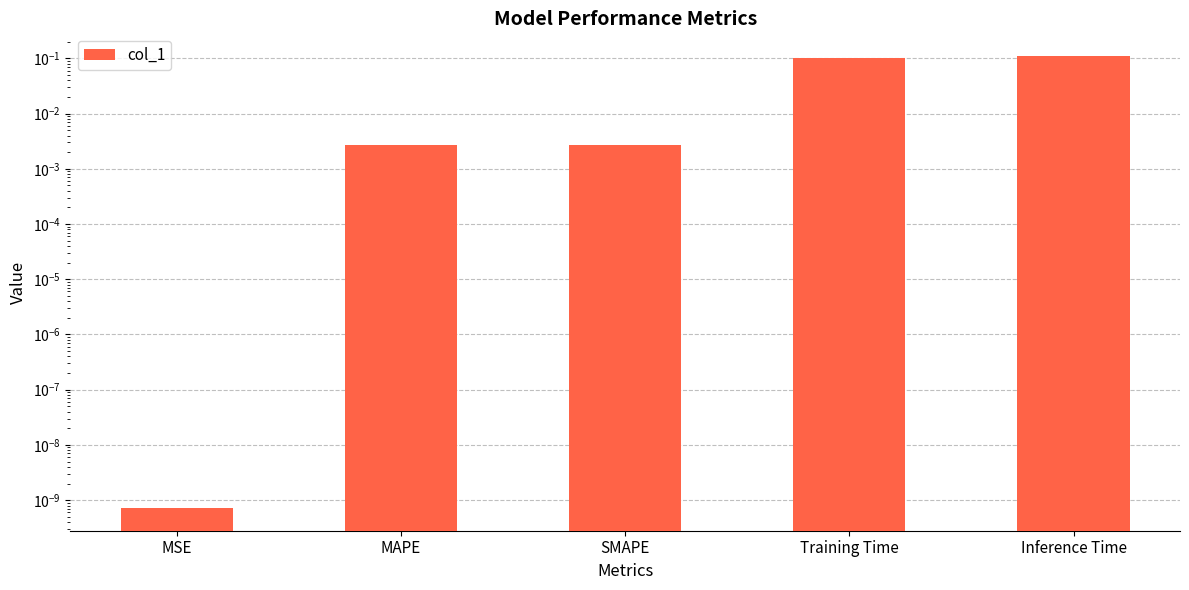

The value at Inference Time is 0.2. True or false?

False